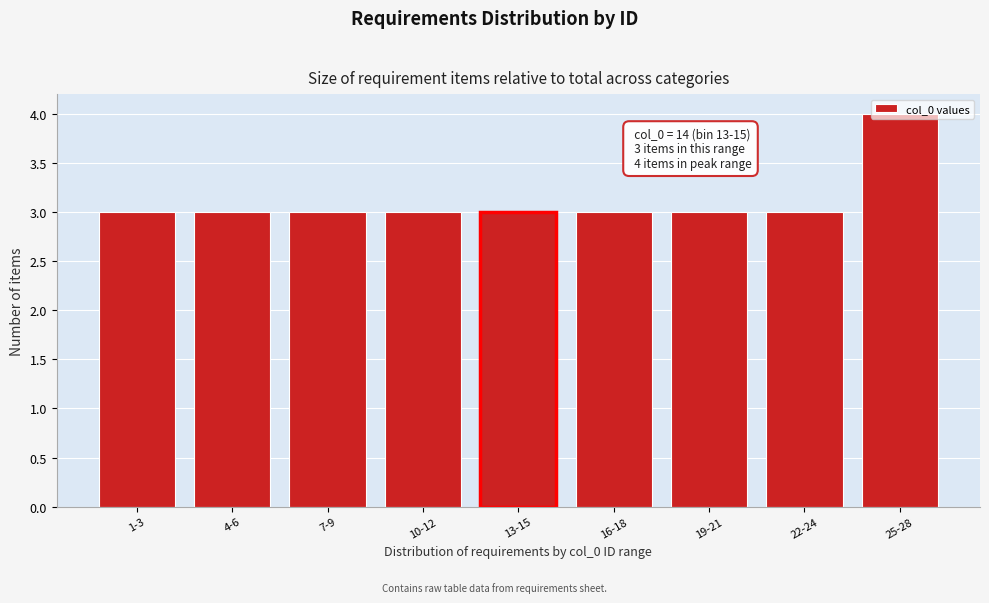

What is the average value?

3